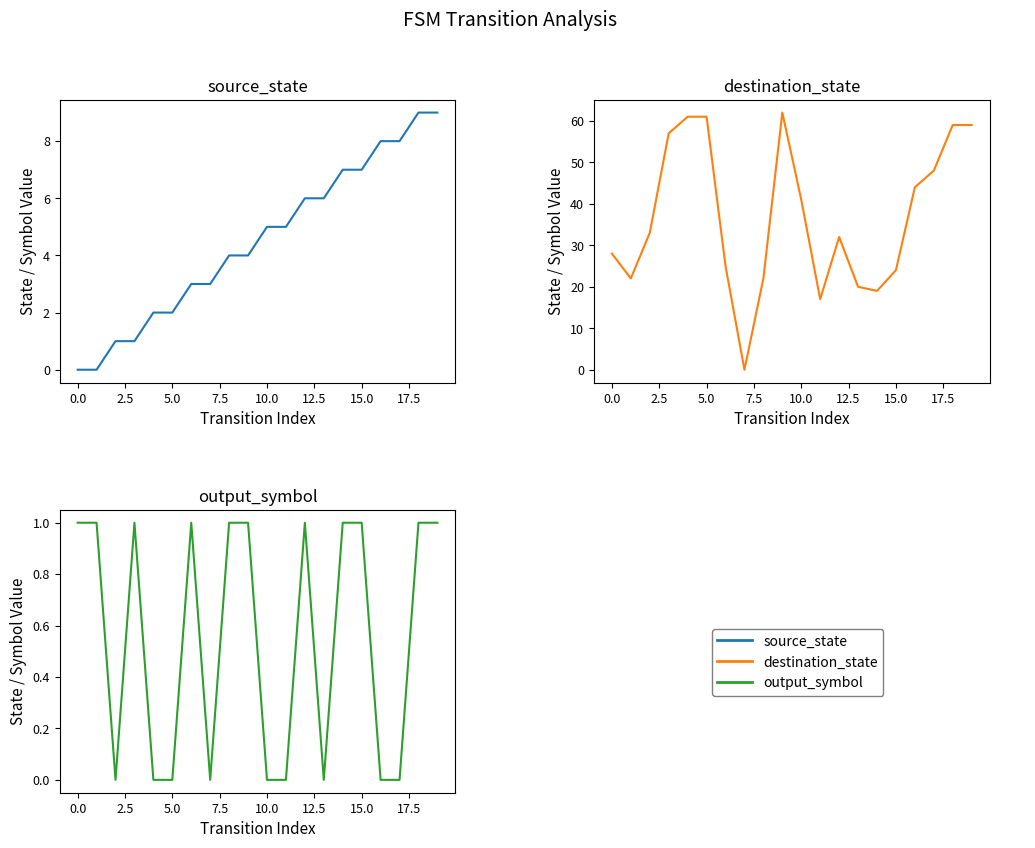

Does the chart display data point markers on the line(s)?

No